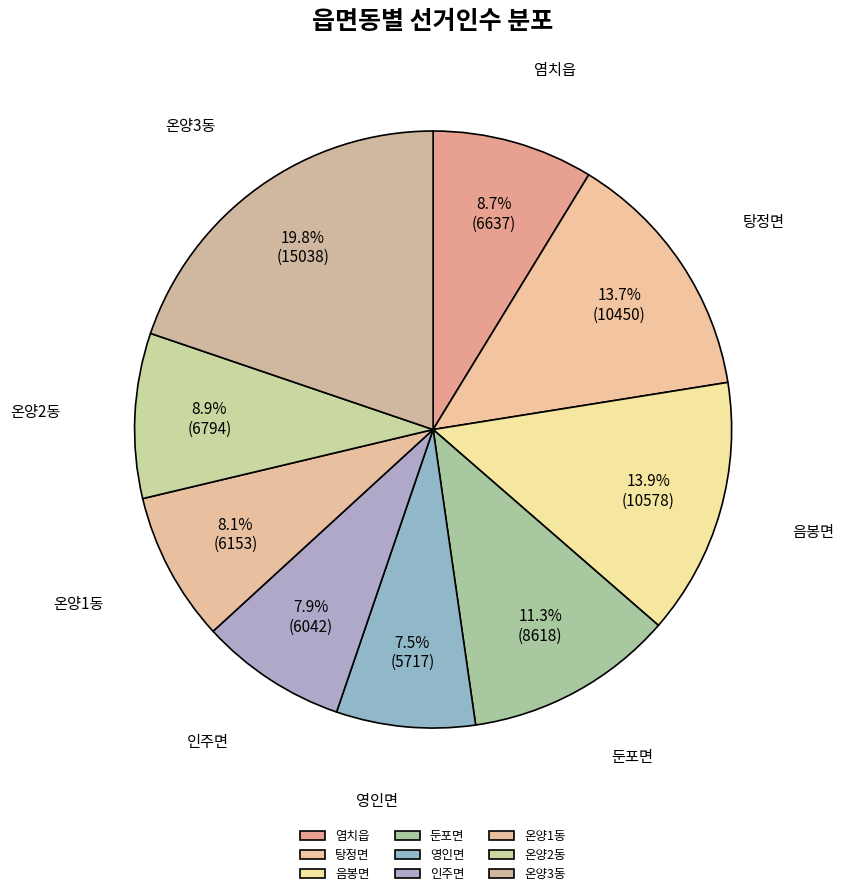

Which slice is the largest?

온양3동